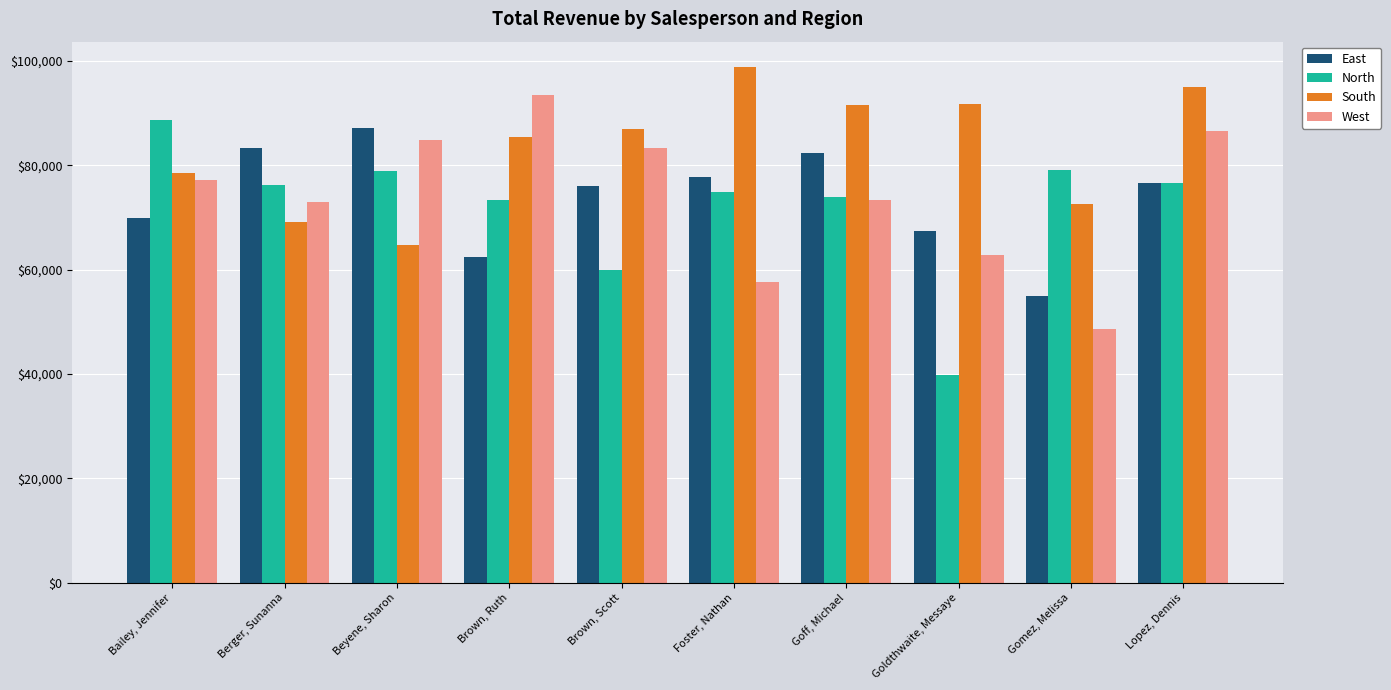

Is it true that North equals 112709.7 at Goff, Michael?

False